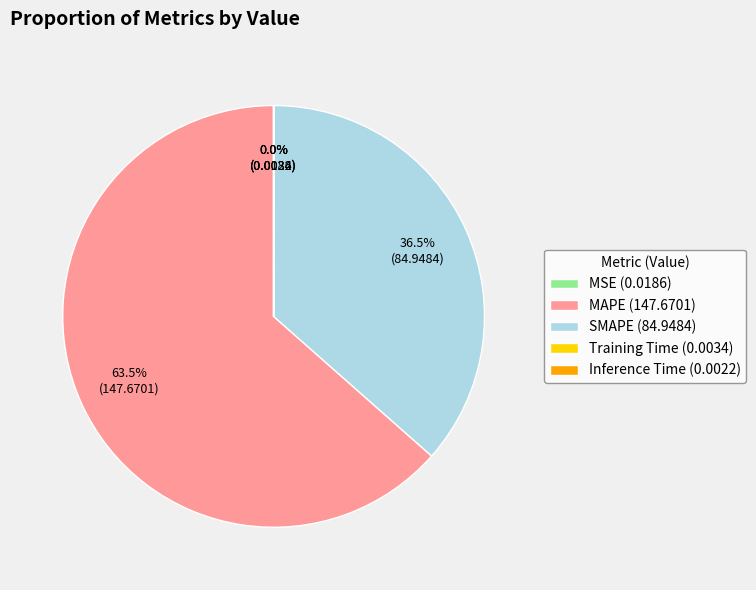

Is there a majority slice in this chart?

Yes